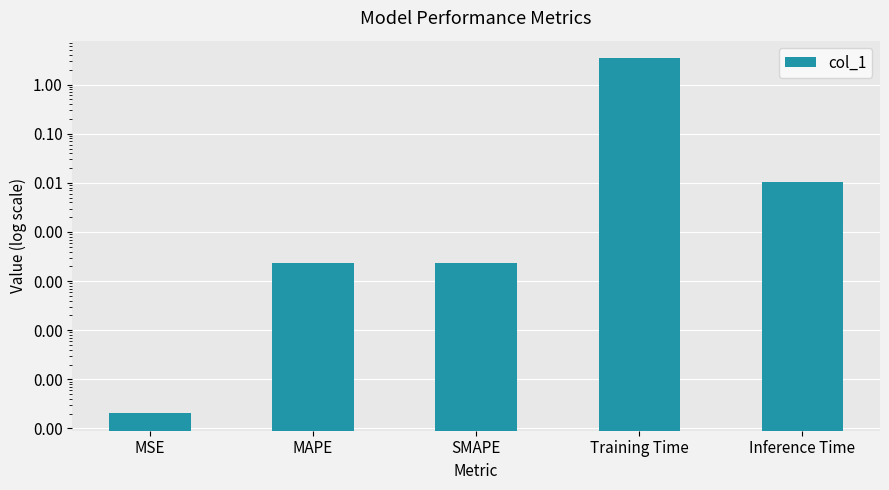

The chart shows a value of 3.4 at Training Time. True or false?

True